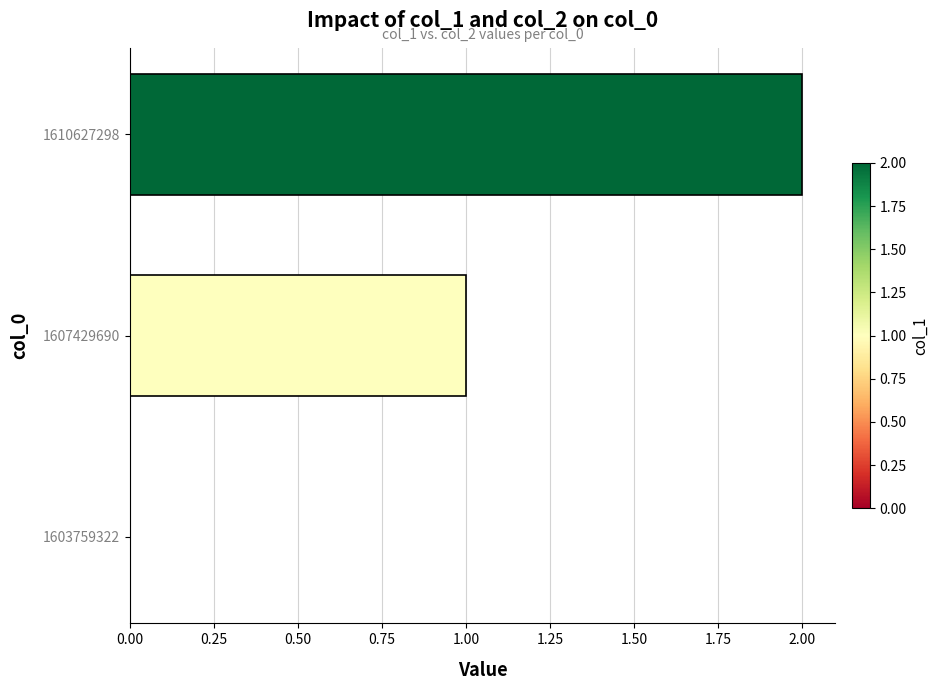

The value at 1607429690 is 1. True or false?

True